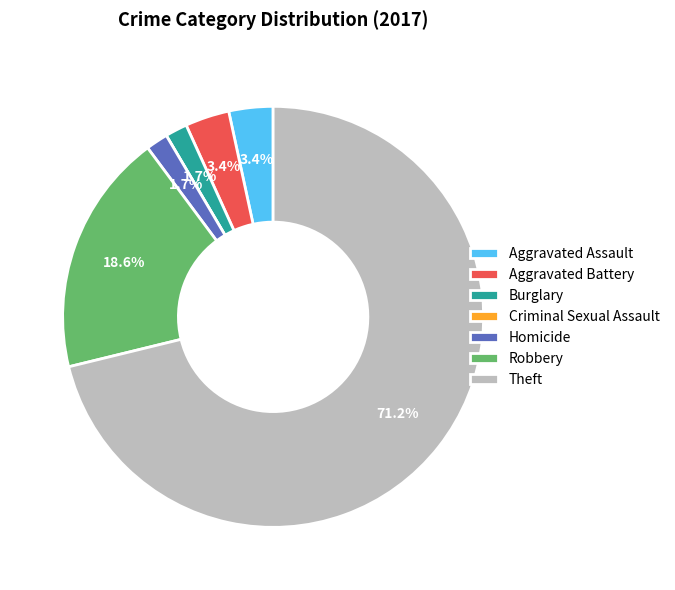

To the nearest percent, what percentage of the pie is Theft?

71%